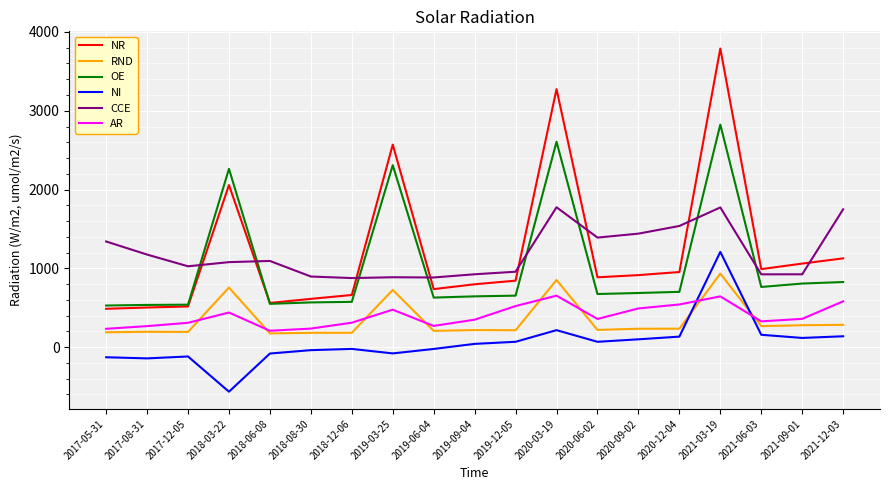

Which series has the largest range (max minus min)?

NR